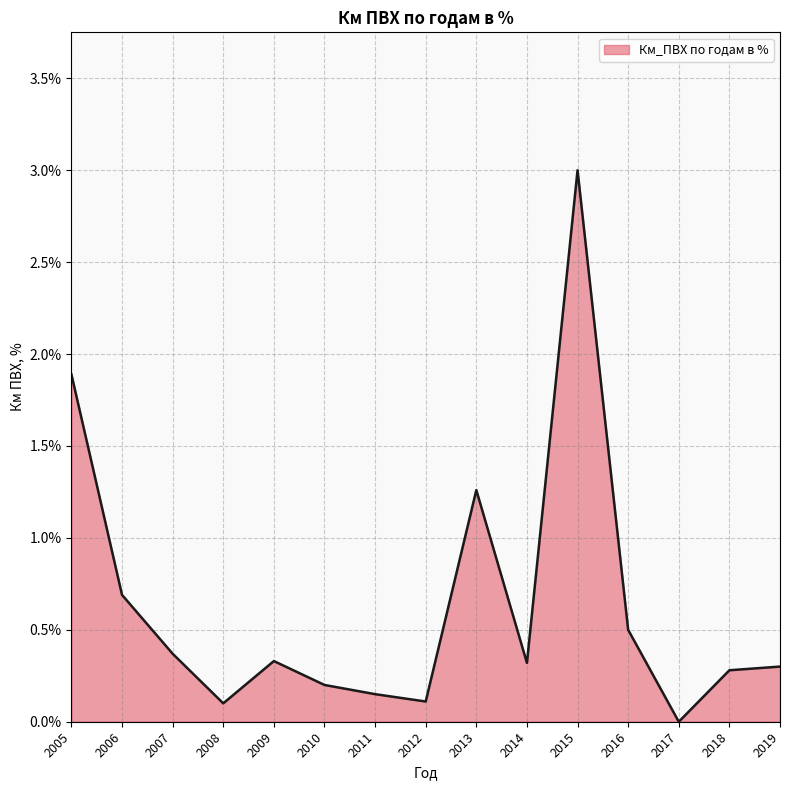

The value at 2005 is 0.4. True or false?

False